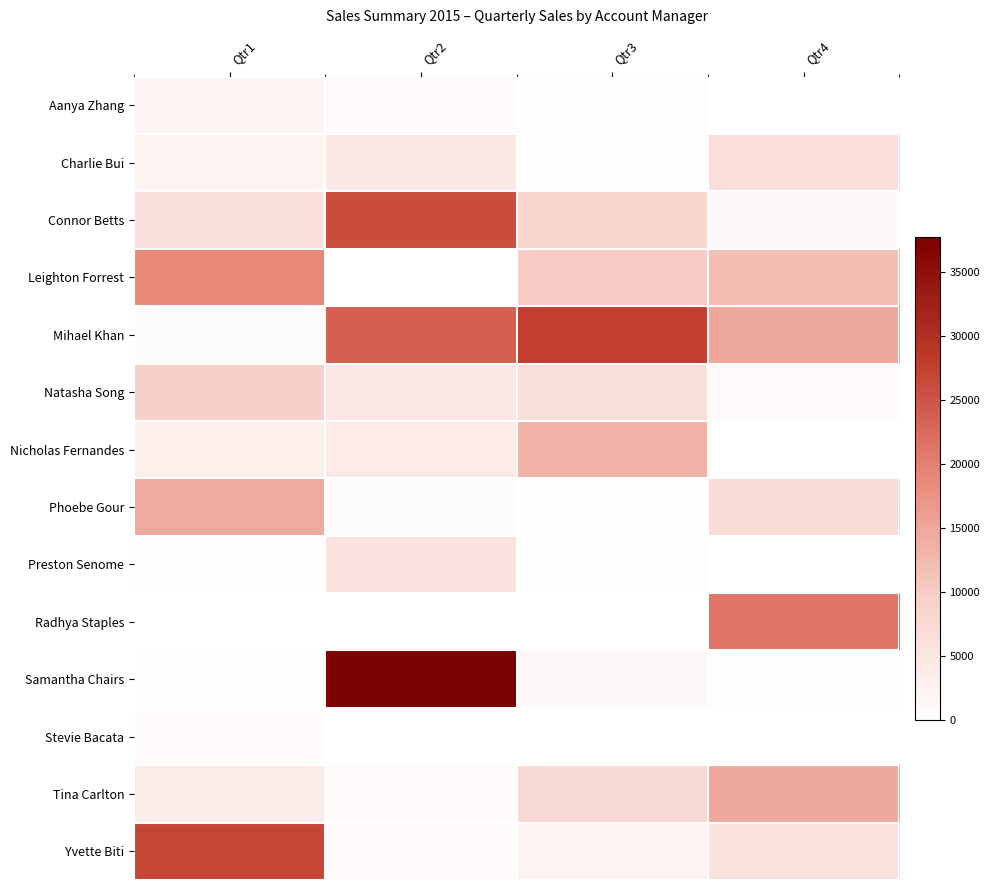

How many categories are shown in the chart?

4